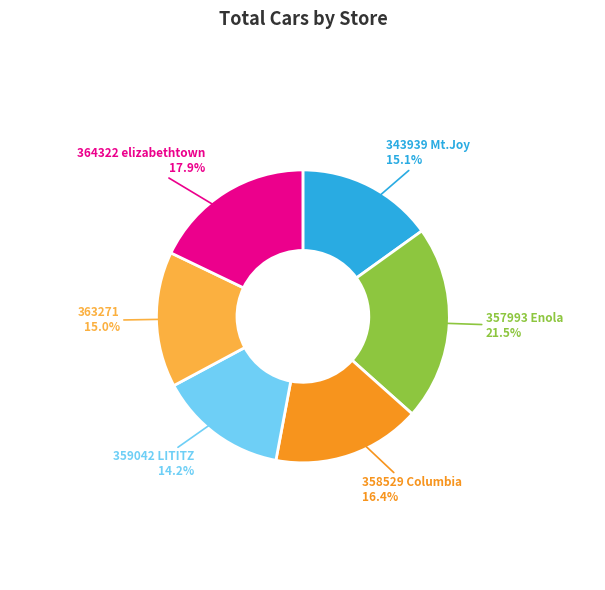

True or false: 343939 Mt.Joy accounts for 15% of the total.

True